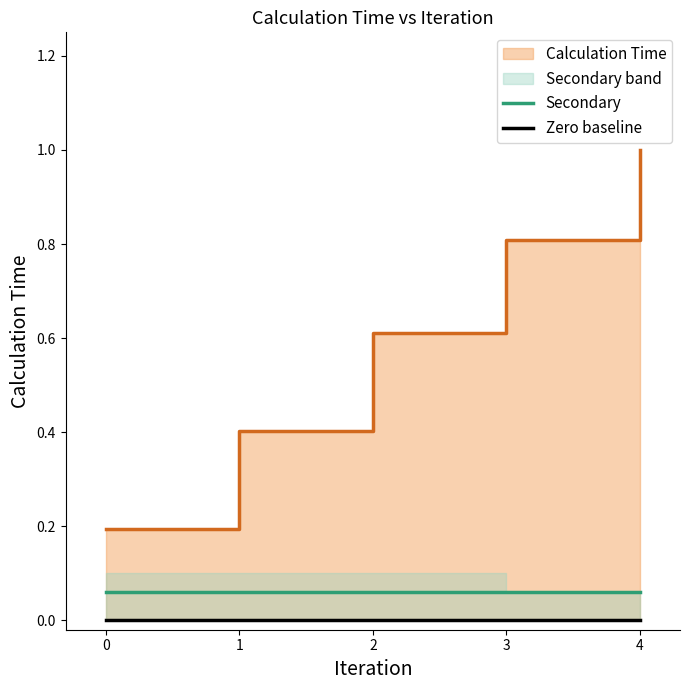

Does the chart display data point markers on the line(s)?

No